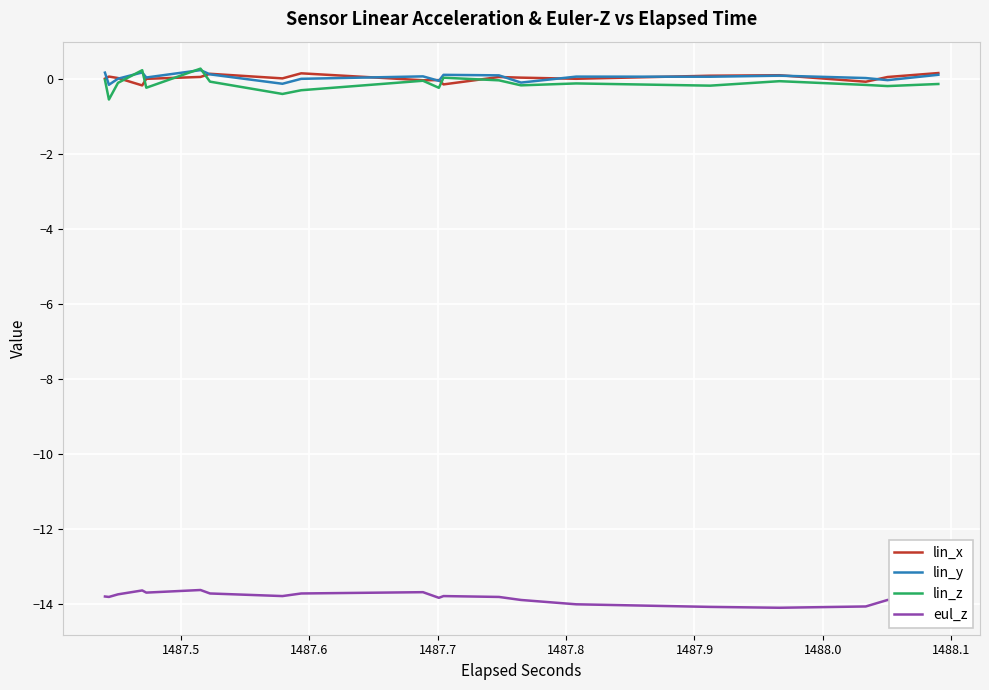

What is the difference between the maximum and minimum values in the lin_x series?

0.3